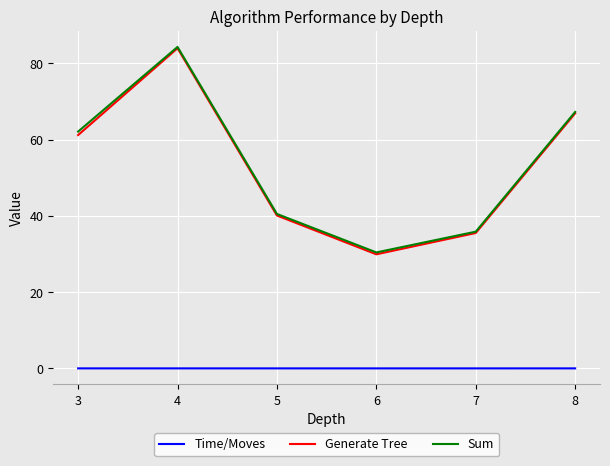

At which label does Sum reach its peak?

4